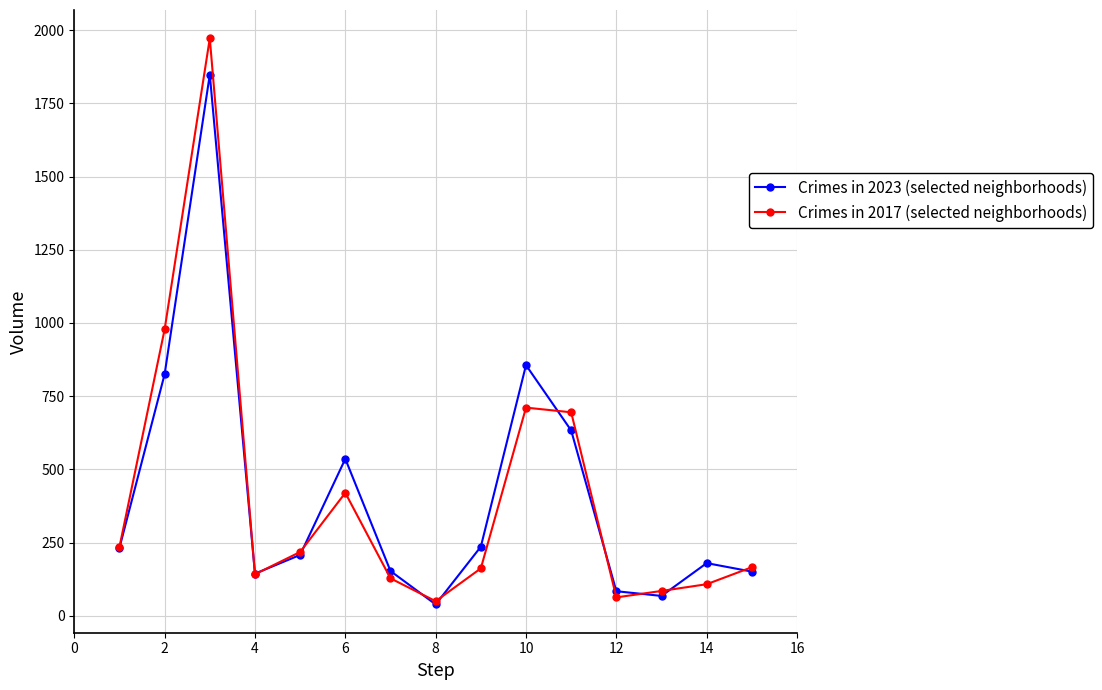

At how many categories does at least one series exceed 275?

5